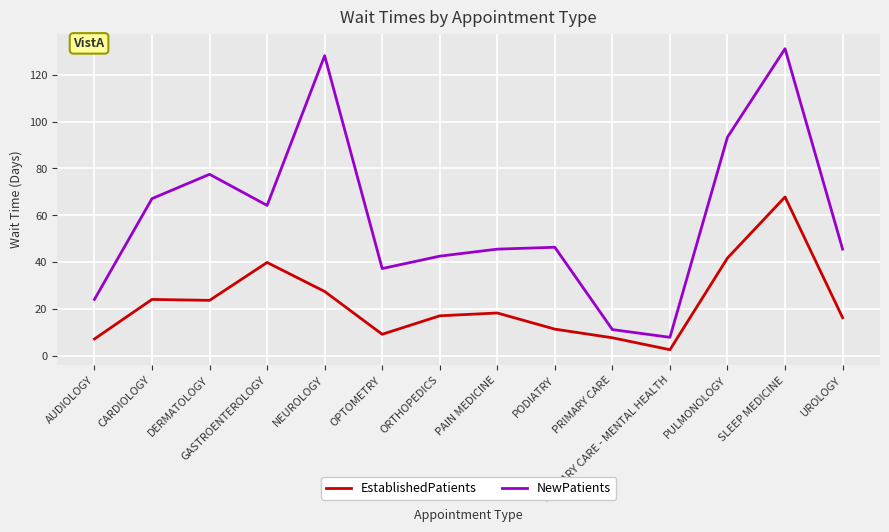

Which series has the widest spread of values?

NewPatients